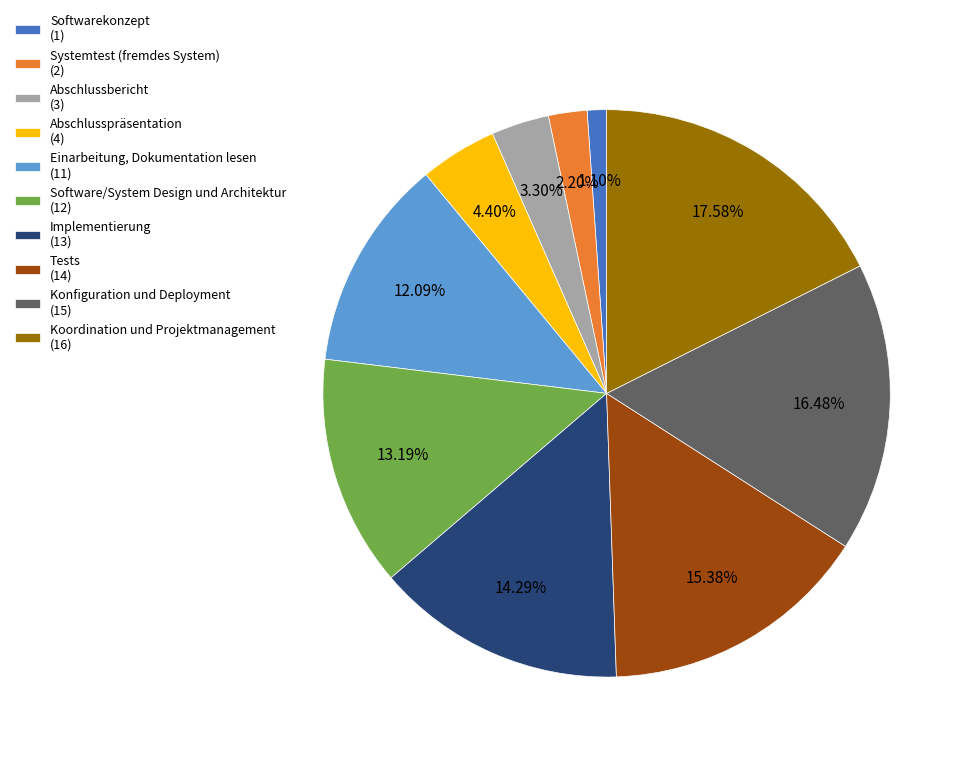

Rank the categories by value from highest to lowest.

Koordination und Projektmanagement, Konfiguration und Deployment, Tests, Implementierung, Software/System Design und Architektur, Einarbeitung, Dokumentation lesen, Abschlusspräsentation, Abschlussbericht, Systemtest (fremdes System), Softwarekonzept